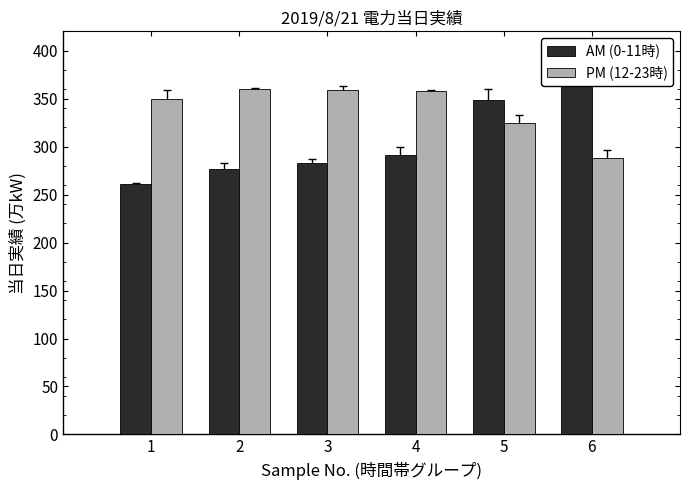

Where does the AM (0-11時) series first go above 291?

4